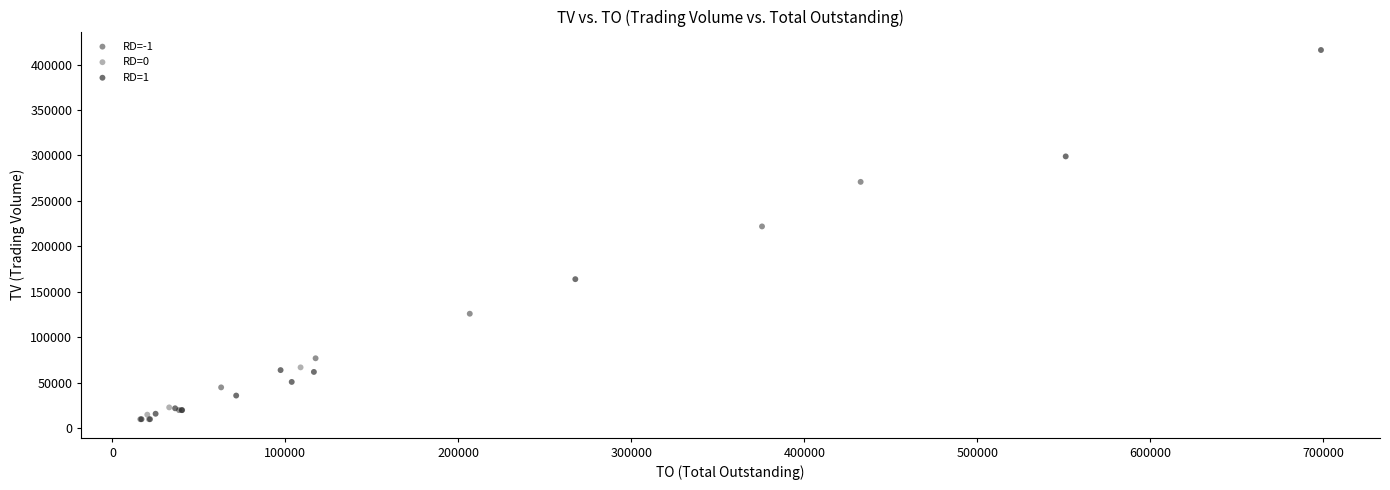

Which series has the largest Y range (max minus min)?

RD=1